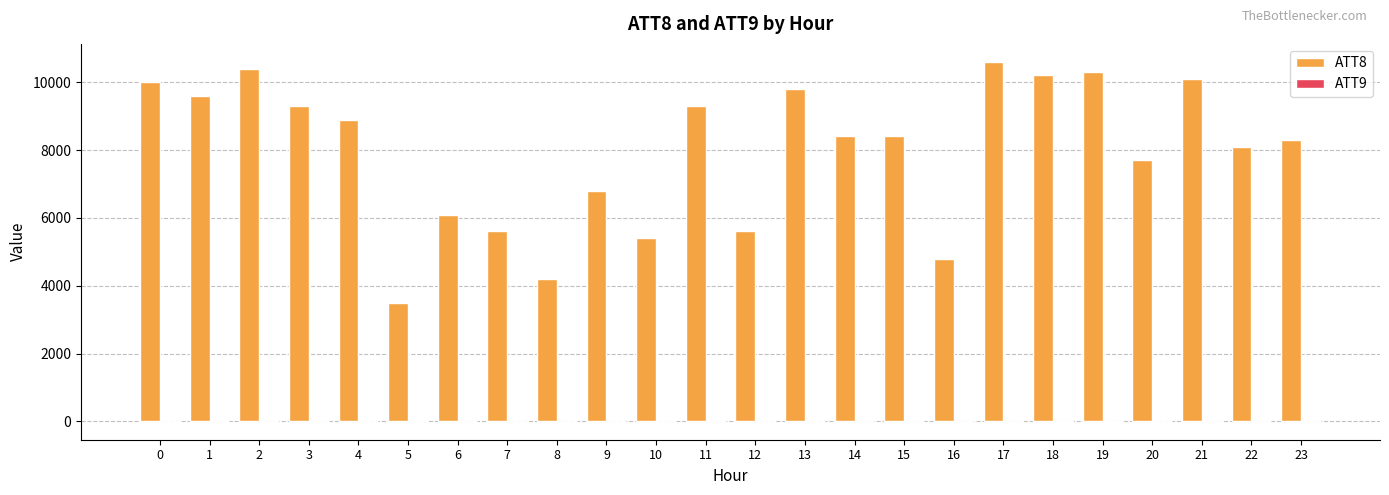

Which series has the largest total across all categories?

ATT8